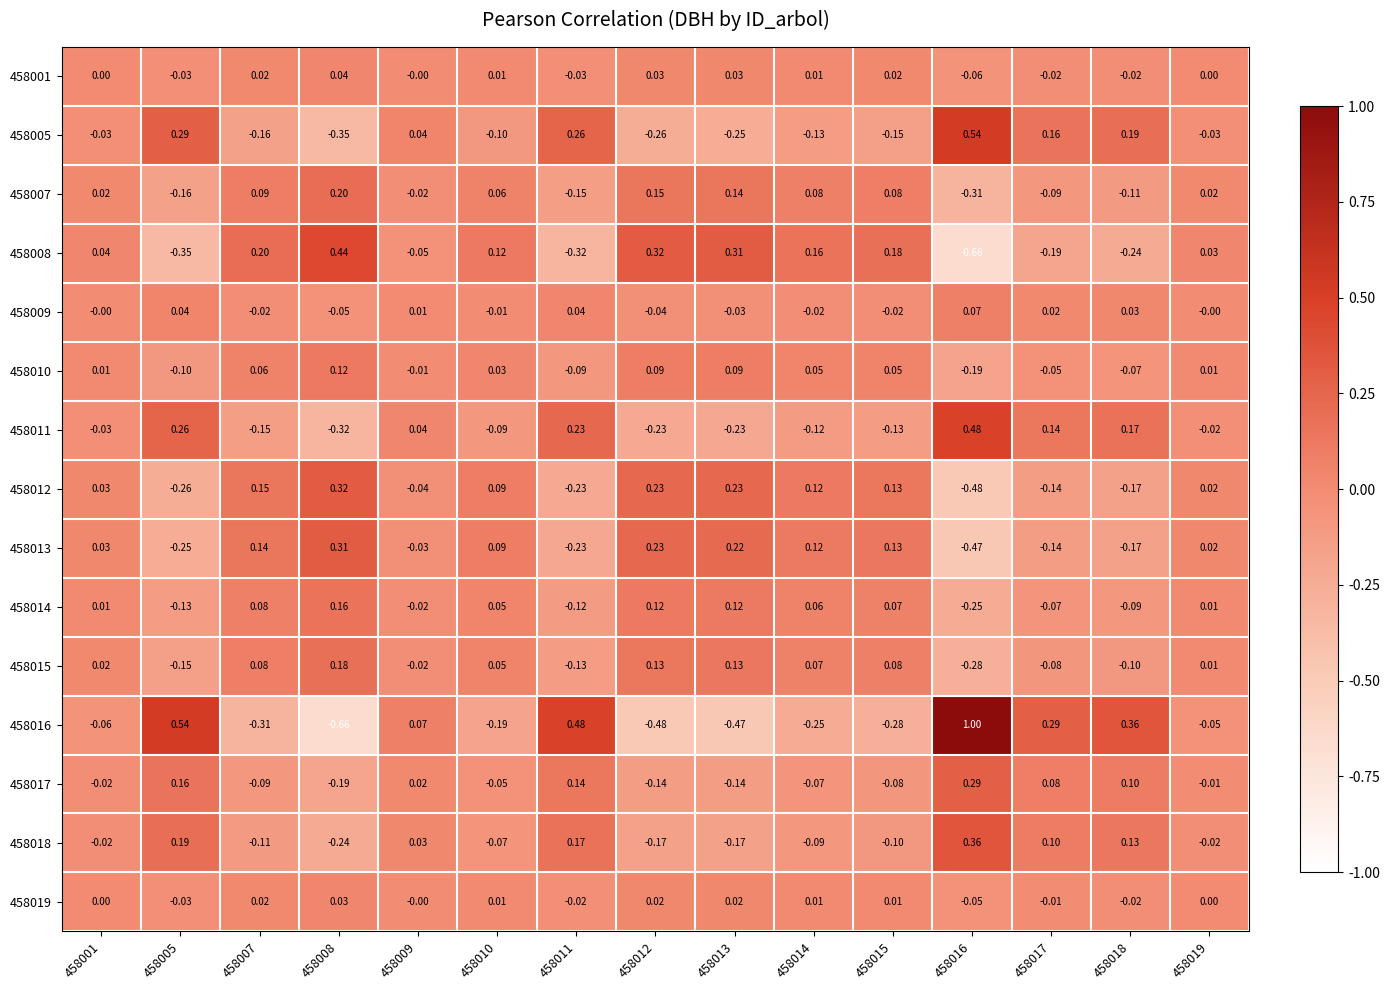

Is the value of 458010 at 458019 greater than the value of 458014 at 458010?

No